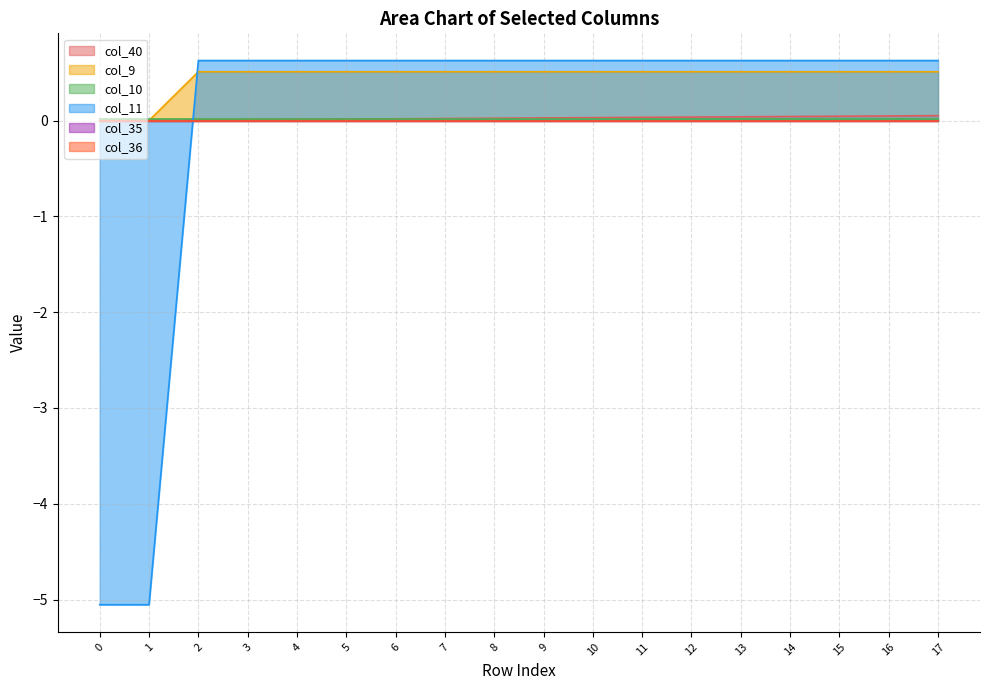

True or false: col_11 has a value of 0.6 at 11.

True